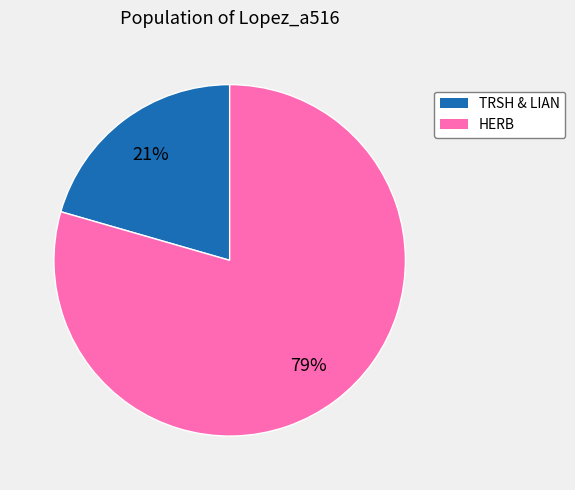

Is there any slice that represents more than half of the pie?

Yes